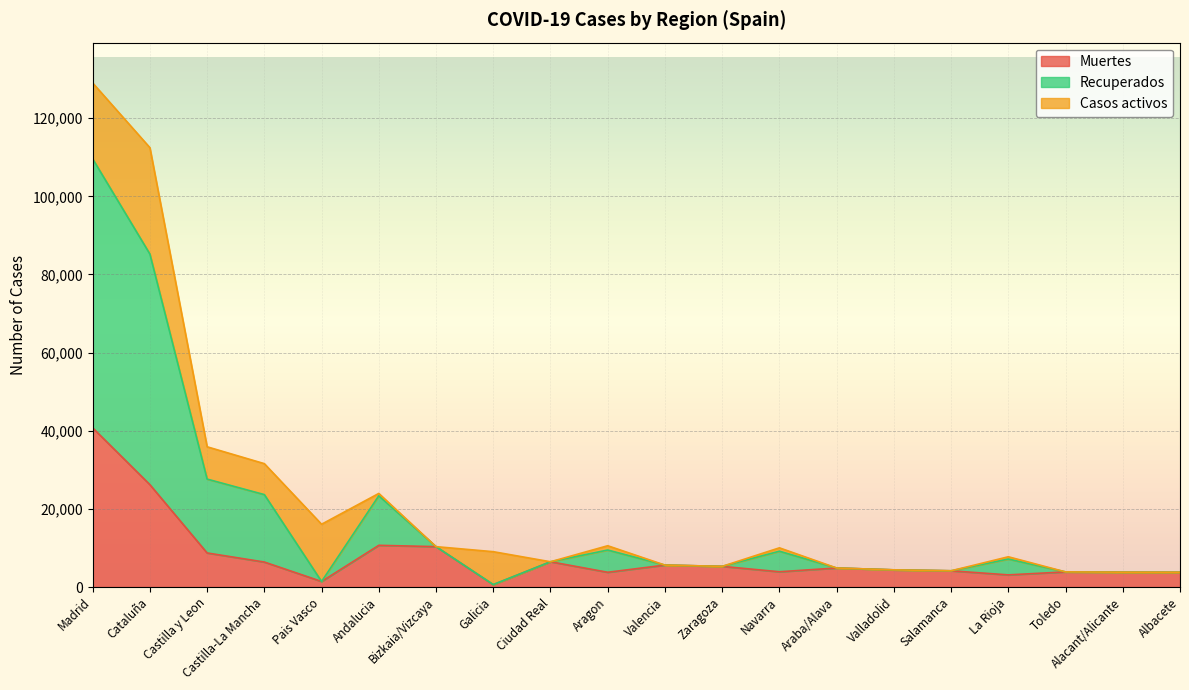

What is the total value across all series at Castilla-La Mancha?

31573